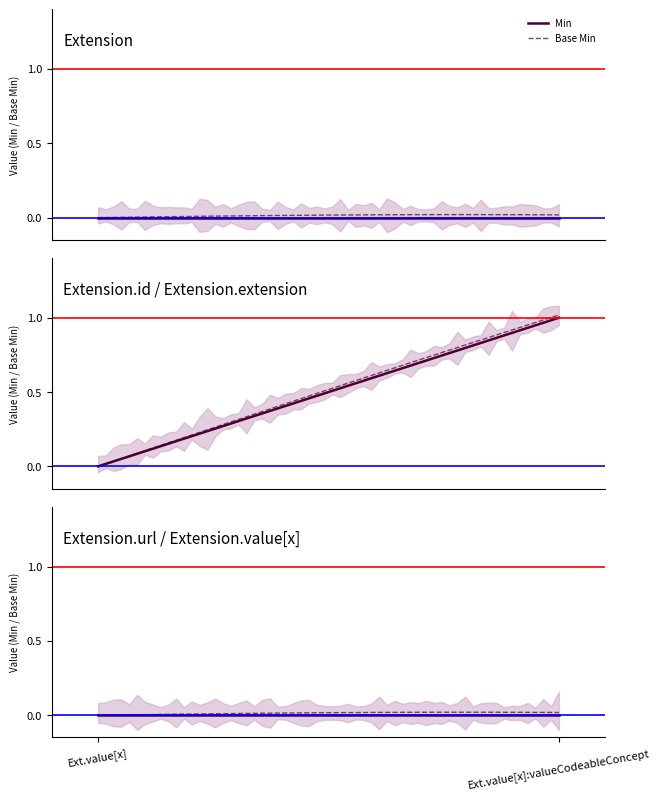

True or false: Base Min and Min intersect in this chart.

False